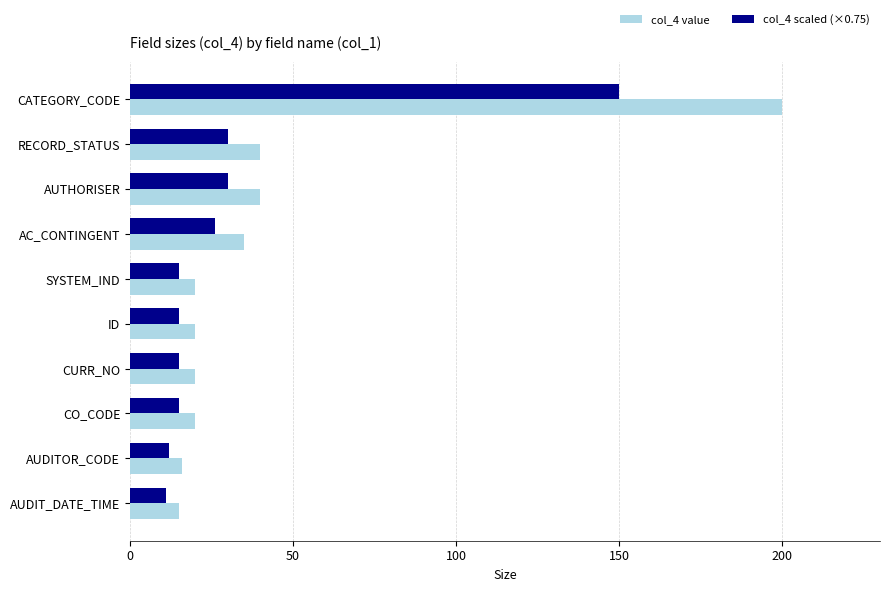

What is the minimum value shown in the chart?

11